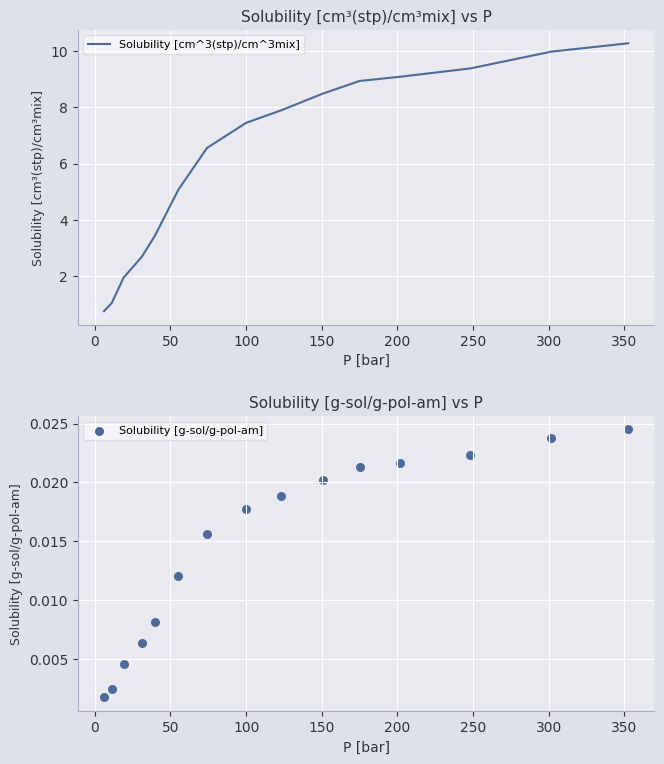

What are all the series names shown in the legend?

Solubility [cm^3(stp)/cm^3mix], Solubility [g-sol/g-pol-am]